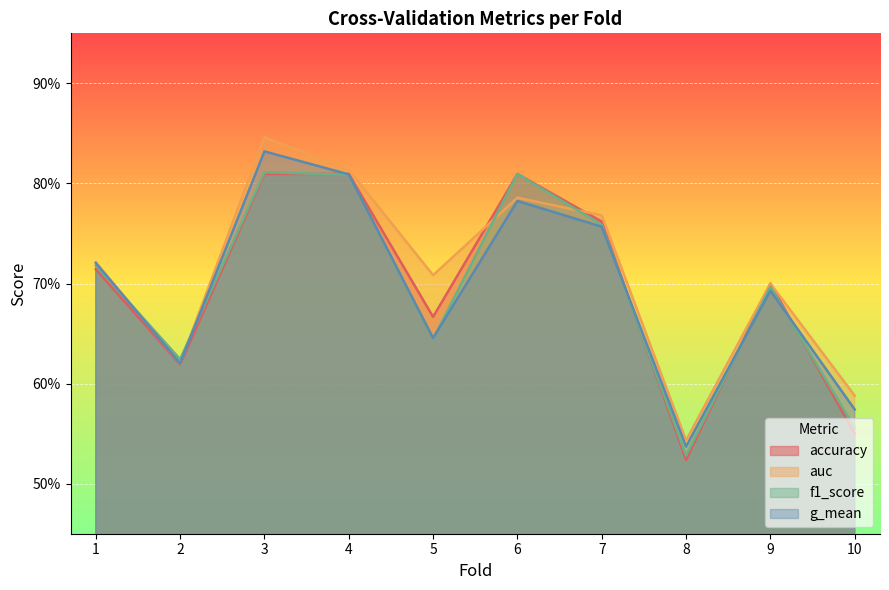

After their last crossing, which series has the higher values: auc or f1_score?

auc